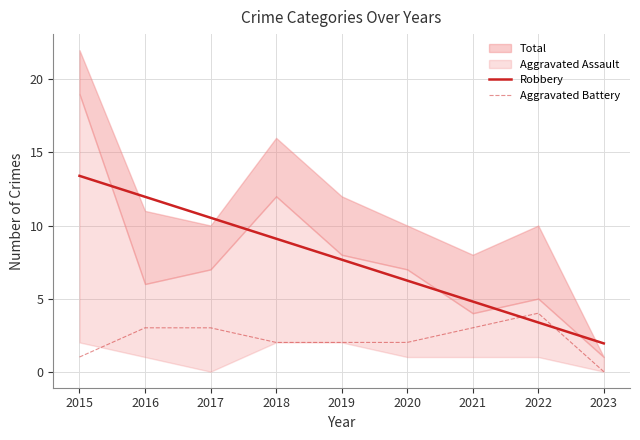

Reading left to right, transcribe all the data shown in this chart.

Robbery: 2015=13.4	2016=12.0	2017=10.5	2018=9.1	2019=7.7	2020=6.2	2021=4.8	2022=3.4	2023=1.9
Aggravated Battery: 2015=1.0	2016=3.0	2017=3.0	2018=2.0	2019=2.0	2020=2.0	2021=3.0	2022=4.0	2023=0.0